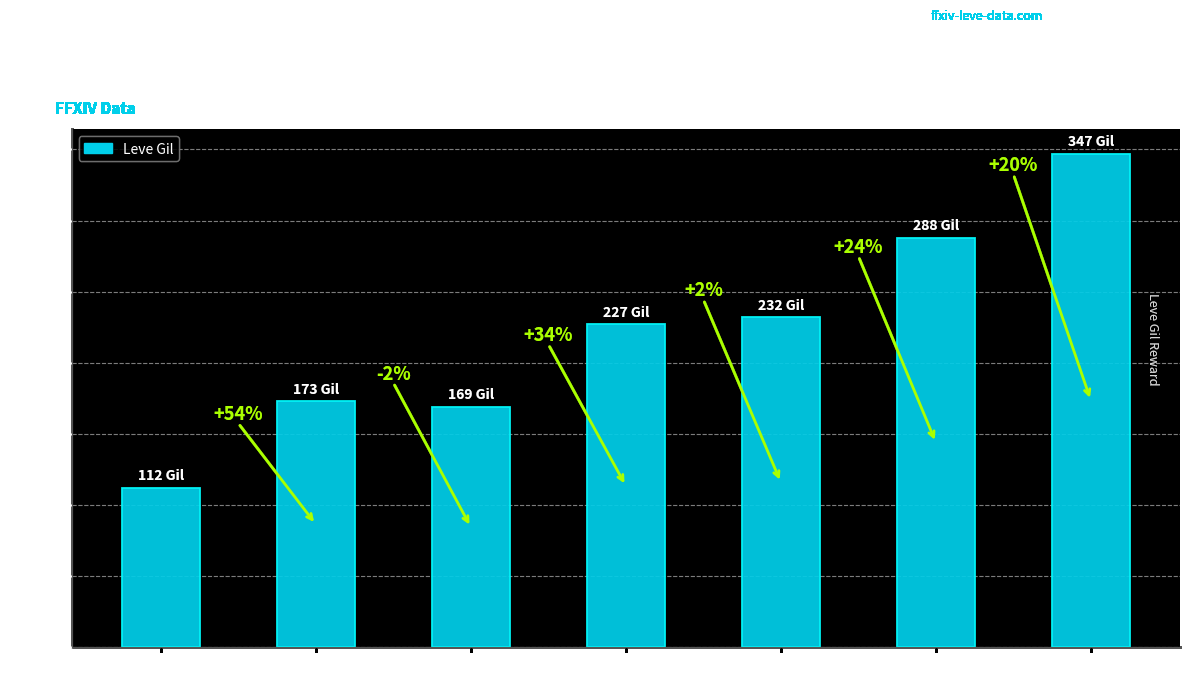

Approximately how many times larger is the value at Level 20 compared to Level 25?

0.8